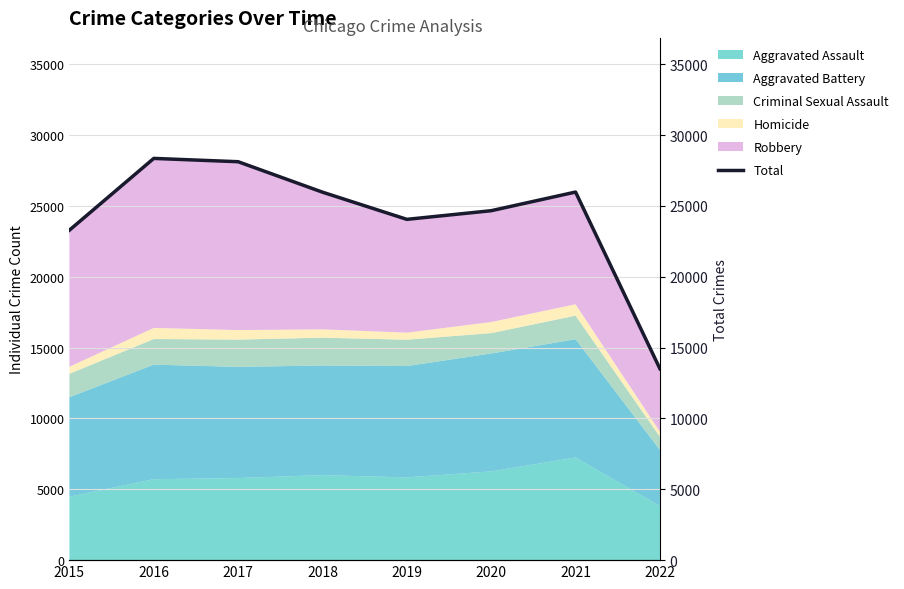

List the labels in order of value, largest first.

2016, 2017, 2021, 2018, 2020, 2019, 2015, 2022